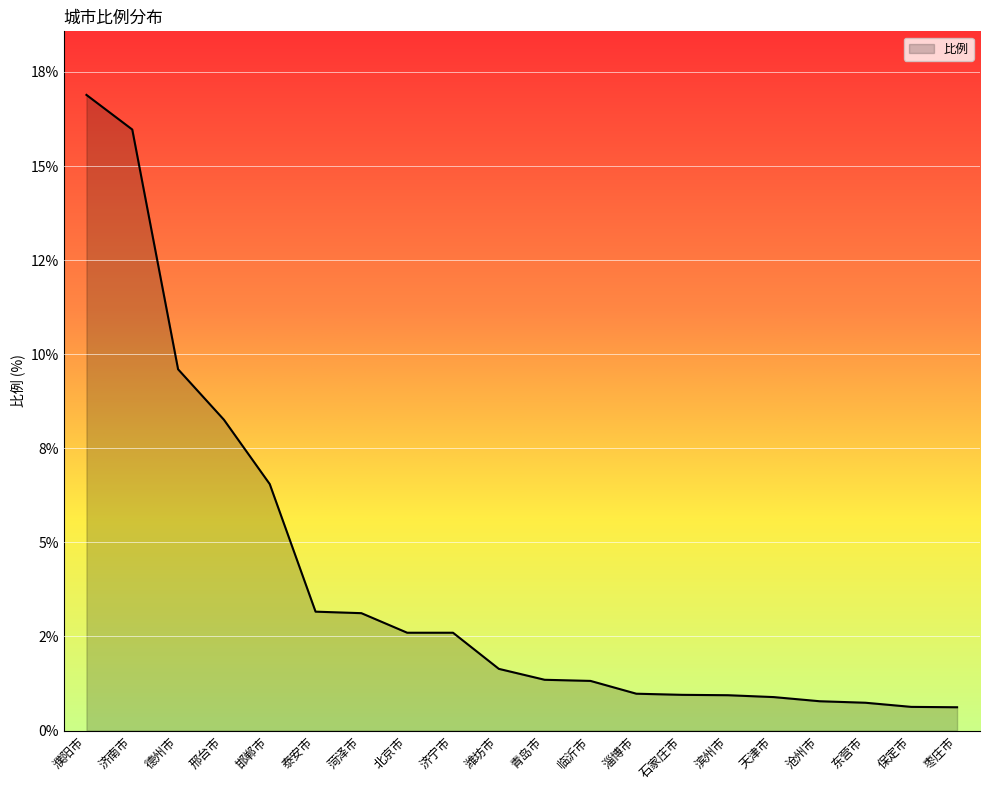

True or false: the data shows 0.9 at 天津市.

True